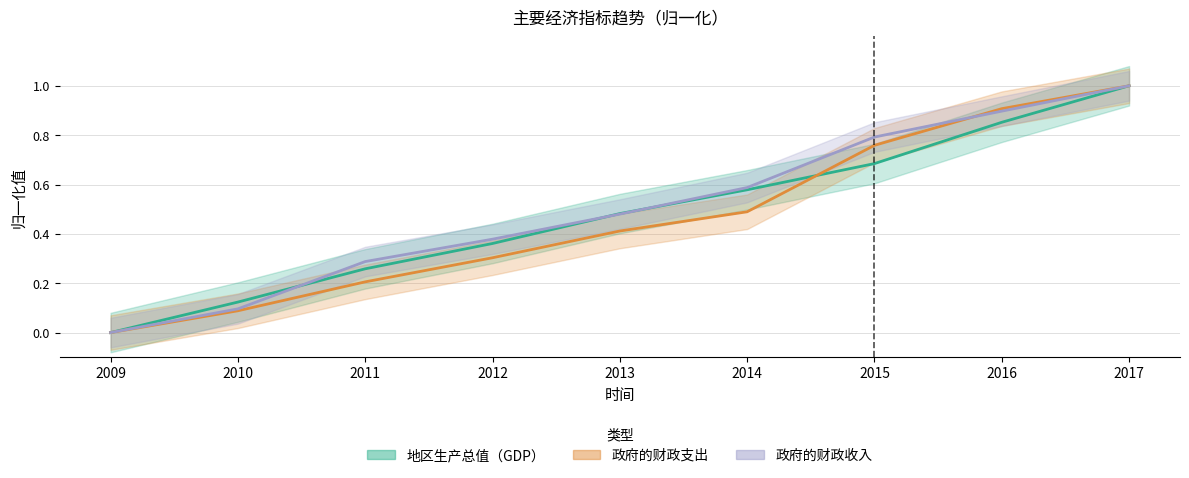

Reading left to right, extract all data points from this chart.

地区生产总值（GDP）: 2009=0.0	2010=0.1	2011=0.3	2012=0.4	2013=0.5	2014=0.6	2015=0.7	2016=0.9	2017=1.0
人均GDP: 2009=0.0	2010=0.1	2011=0.3	2012=0.4	2013=0.5	2014=0.6	2015=0.8	2016=0.9	2017=1.0
政府的财政支出: 2009=0.0	2010=0.1	2011=0.2	2012=0.3	2013=0.4	2014=0.5	2015=0.8	2016=0.9	2017=1.0